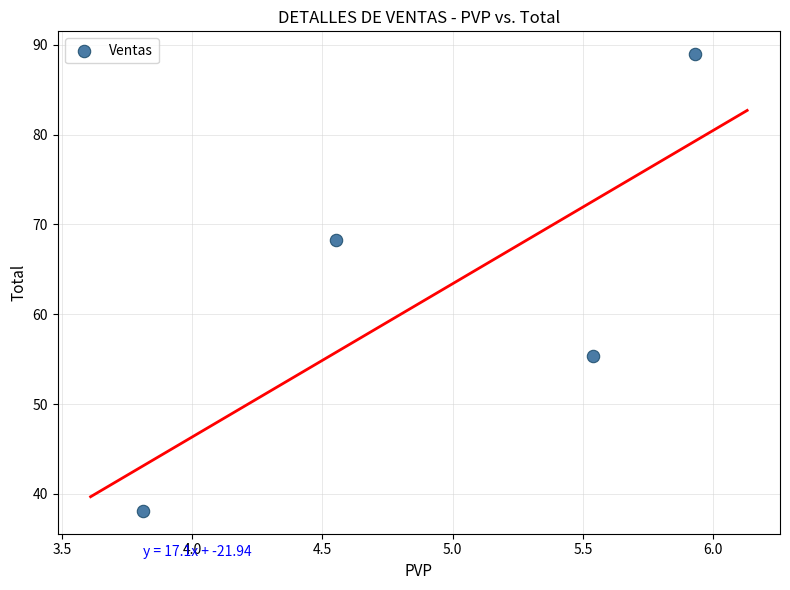

What is the average Y value?

62.7